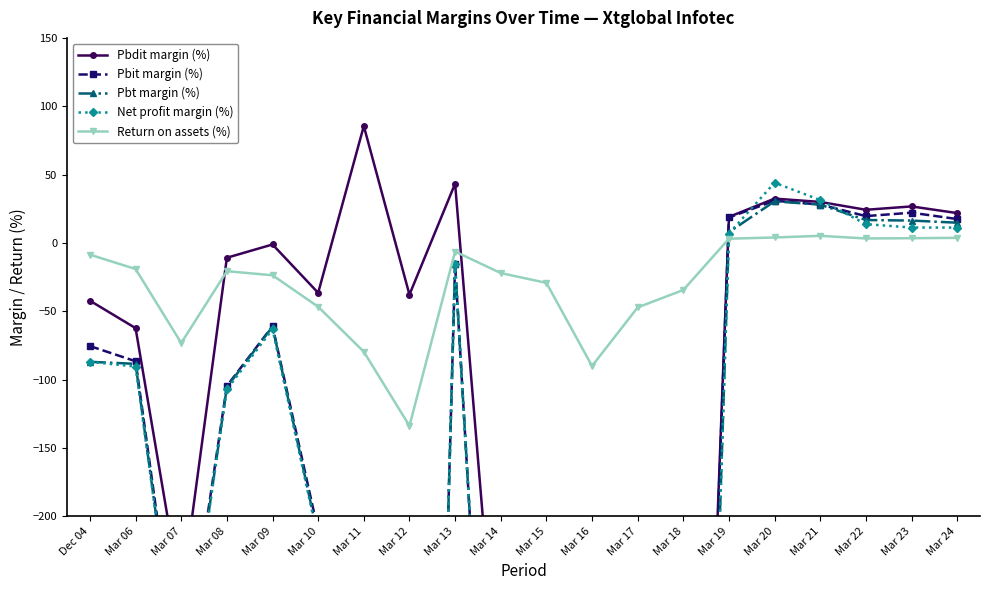

What is the lowest value of the Pbdit margin (%) series?

-922.0